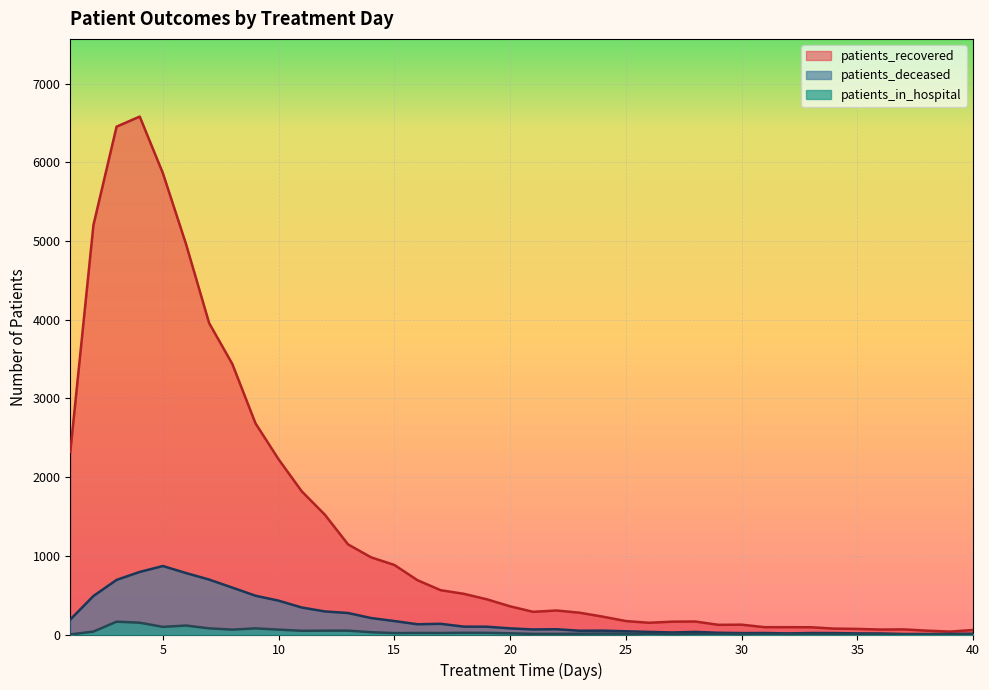

What is the average value of the patients_in_hospital series?

31